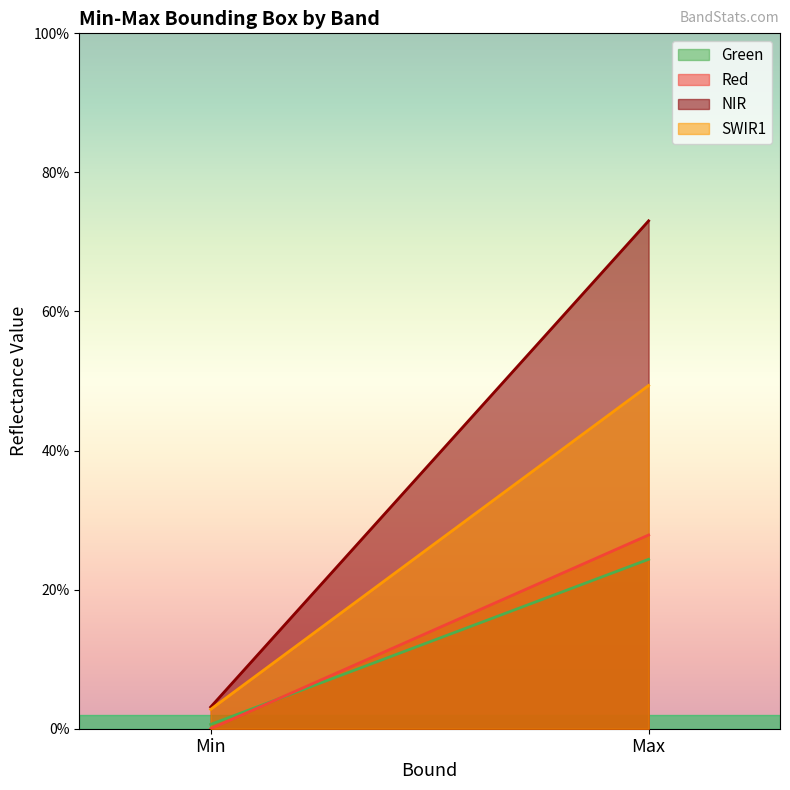

What is the sum of the Green values at Min and Max?

0.2